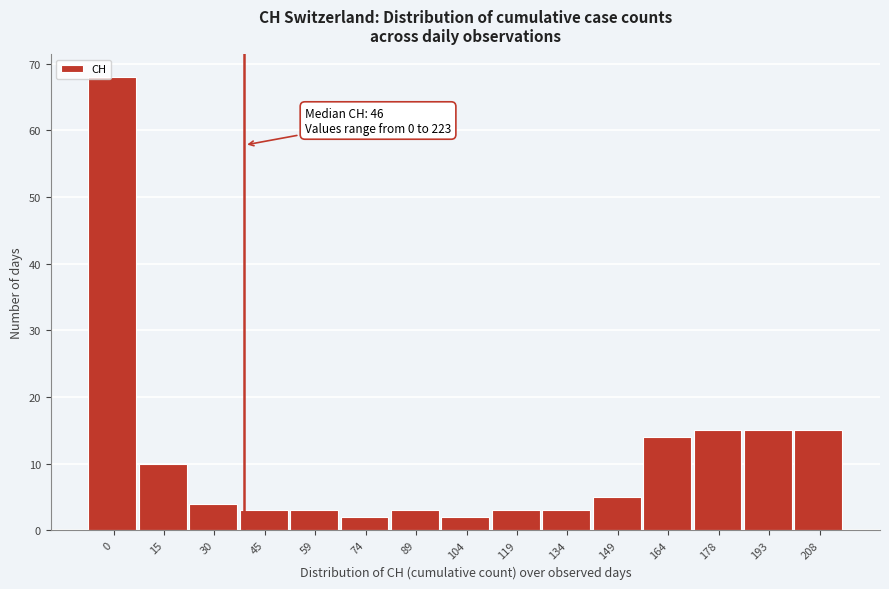

Reading left to right, list all the values displayed in this chart.

68	10	4	3	3	2	3	2	3	3	5	14	15	15	15